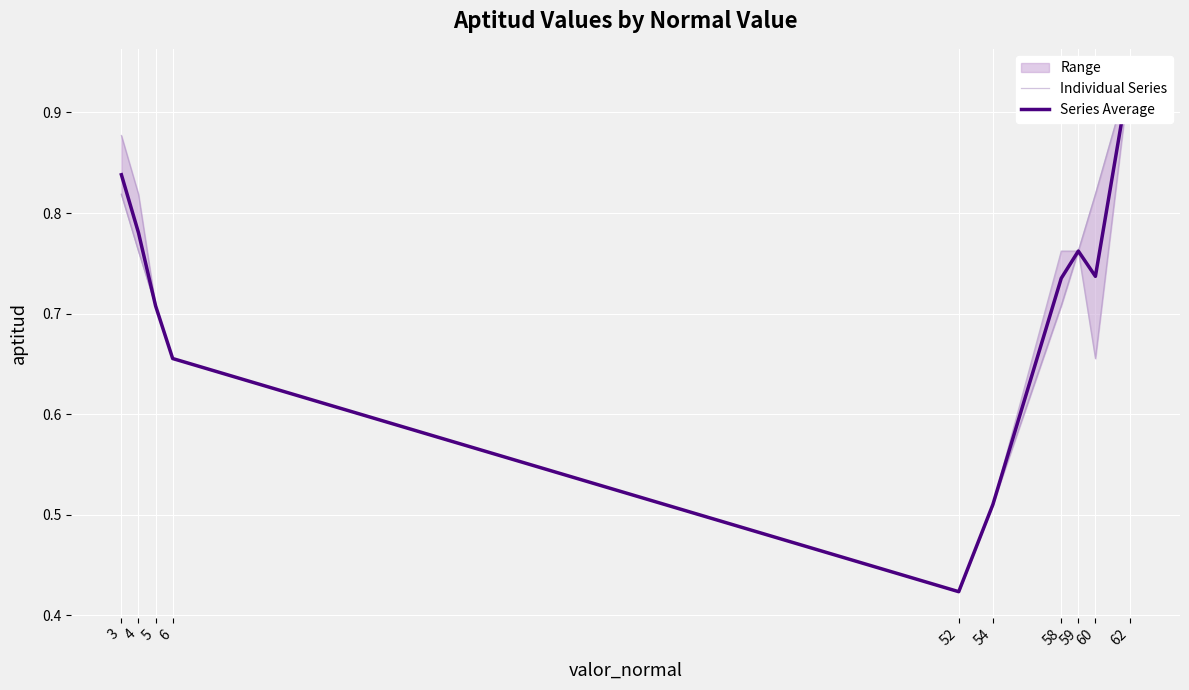

True or false: Individual Series and Series Average intersect in this chart.

False